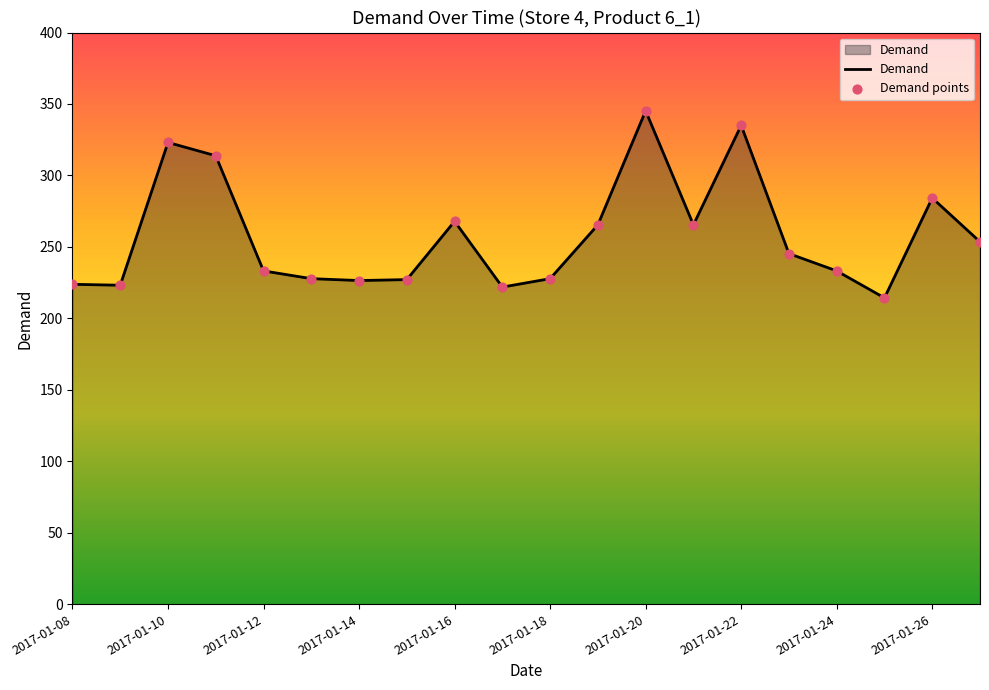

What is the minimum value shown in the chart?

214.3